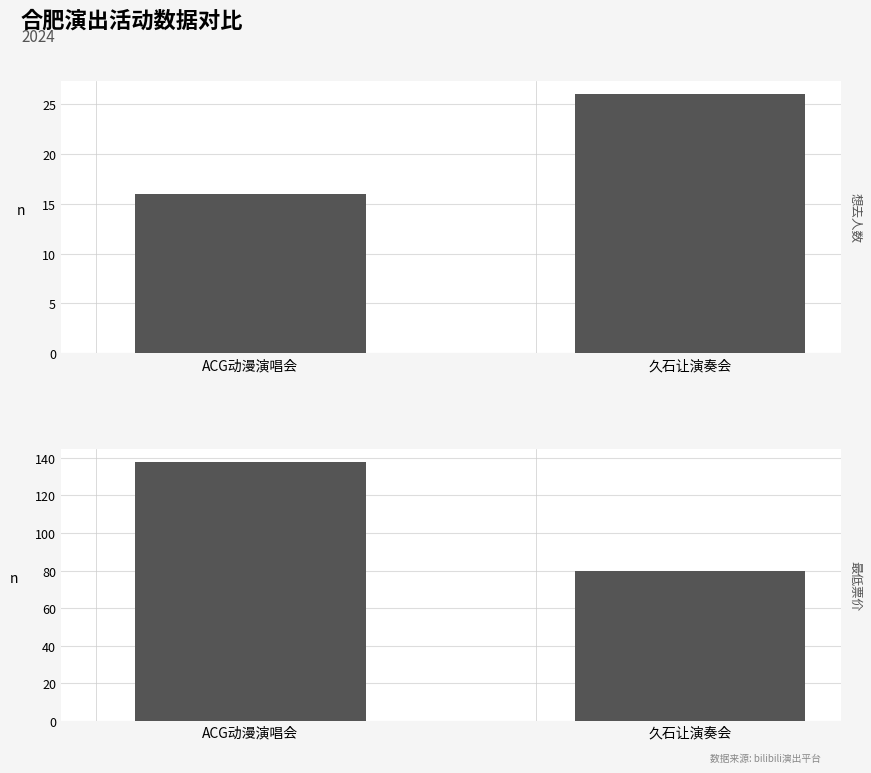

How many groups of bars are there?

2